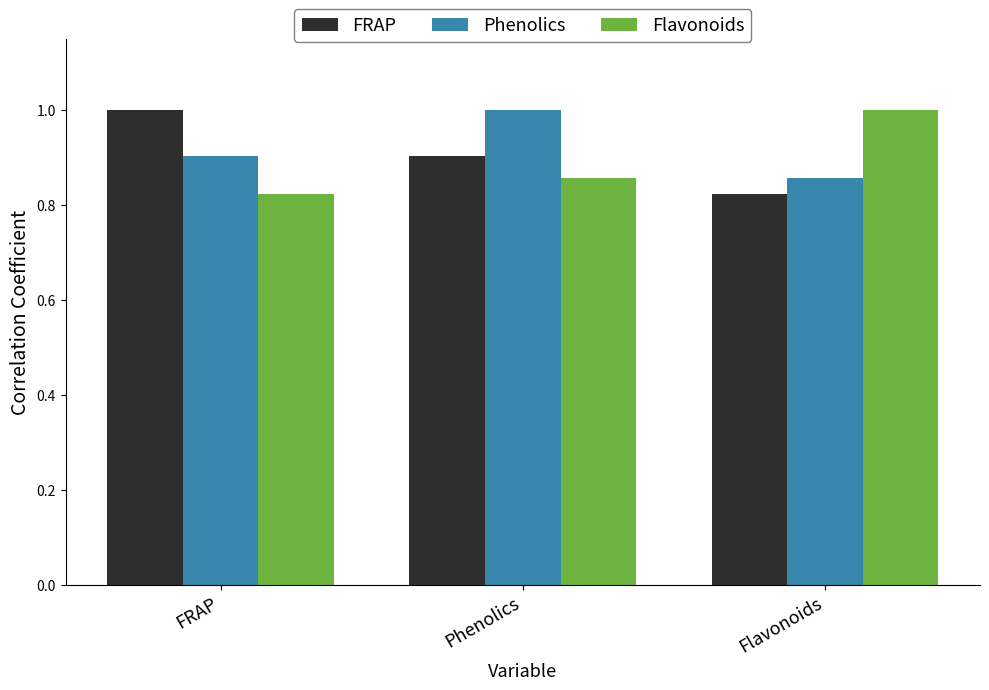

The FRAP series shows 0.7 at FRAP. True or false?

False